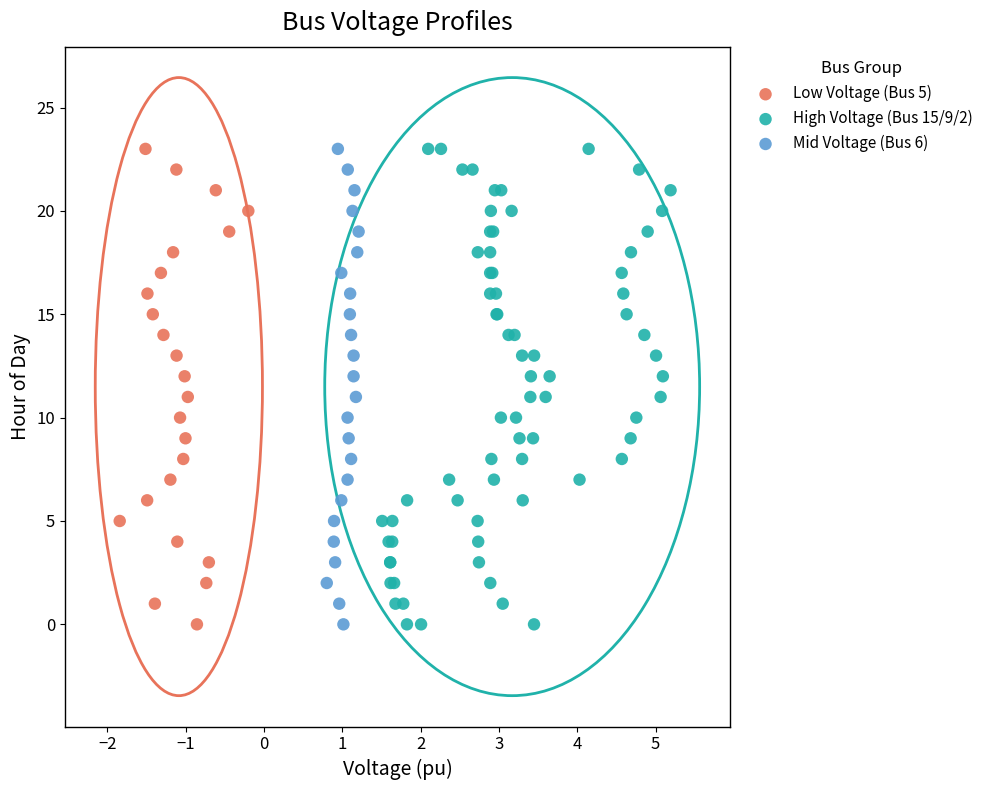

What are all the series names shown in the legend?

Low Voltage (Bus 5), High Voltage (Bus 15/9/2), Mid Voltage (Bus 6)